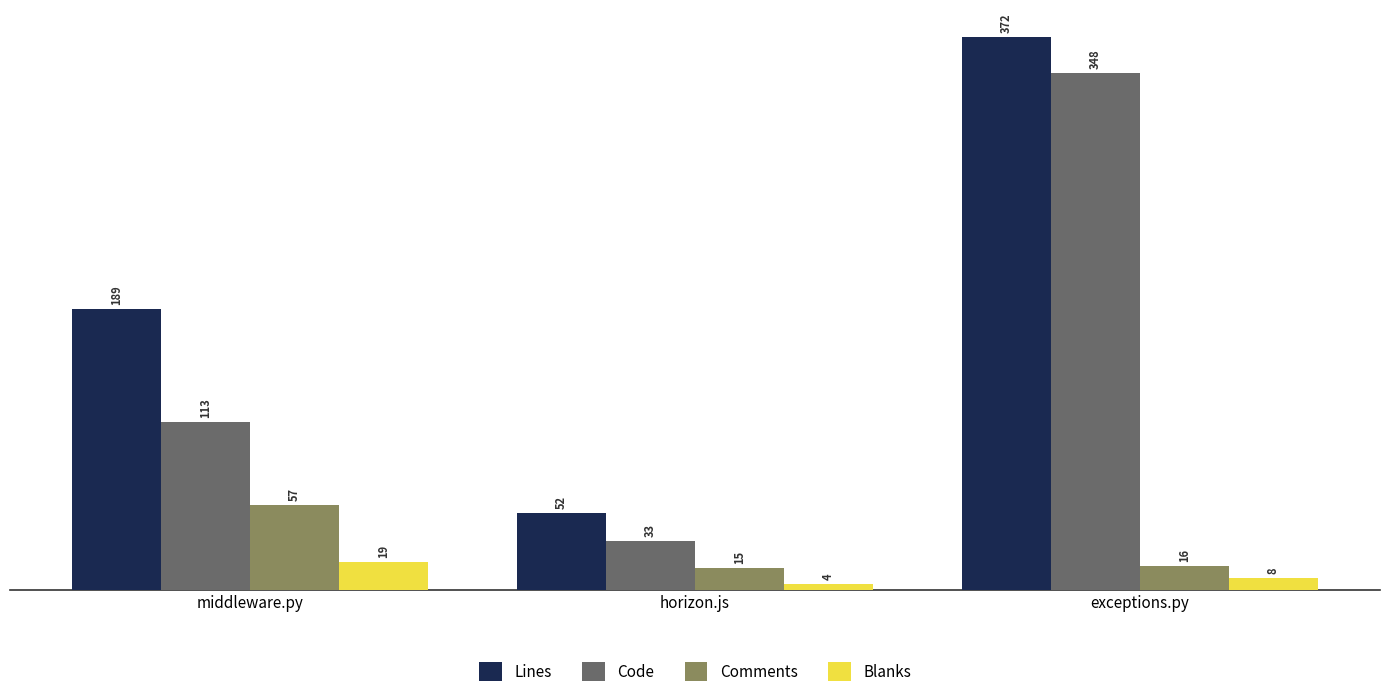

What is the approximate value of Code at middleware.py, to the nearest 50?

100